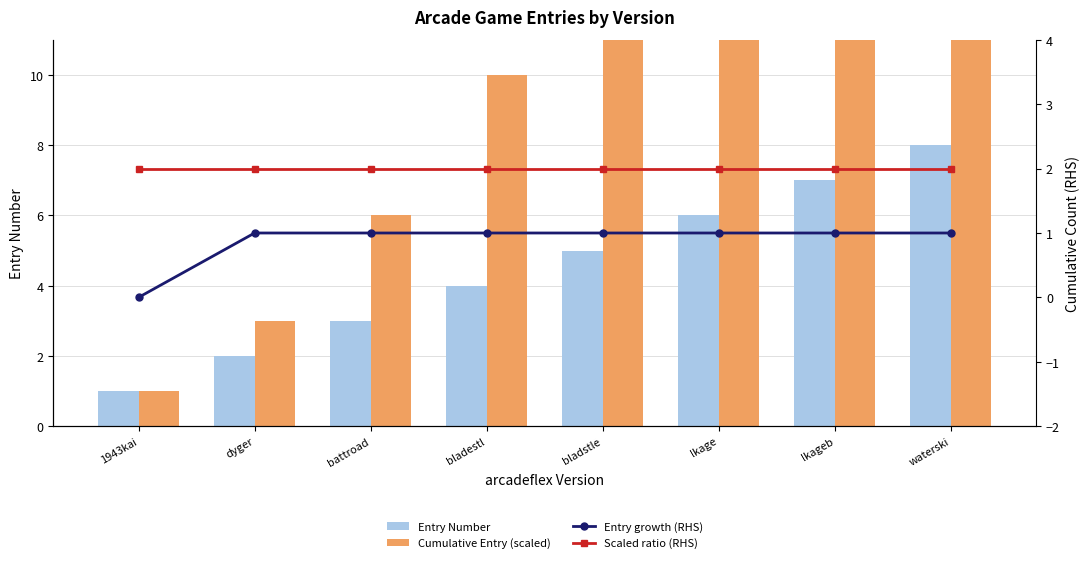

What is the maximum value shown in the chart?

36